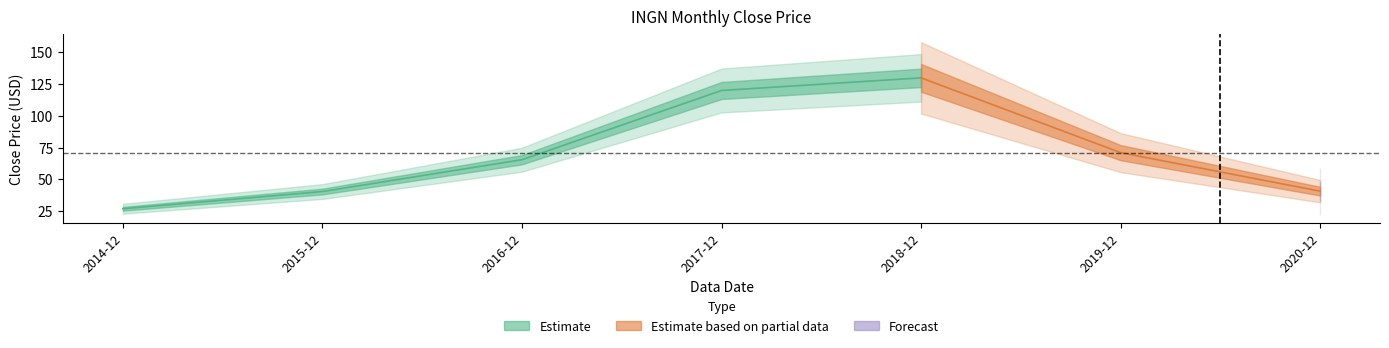

List the labels in order of value, smallest first.

2014-12, 2015-12, 2020-12, 2016-12, 2019-12, 2017-12, 2018-12